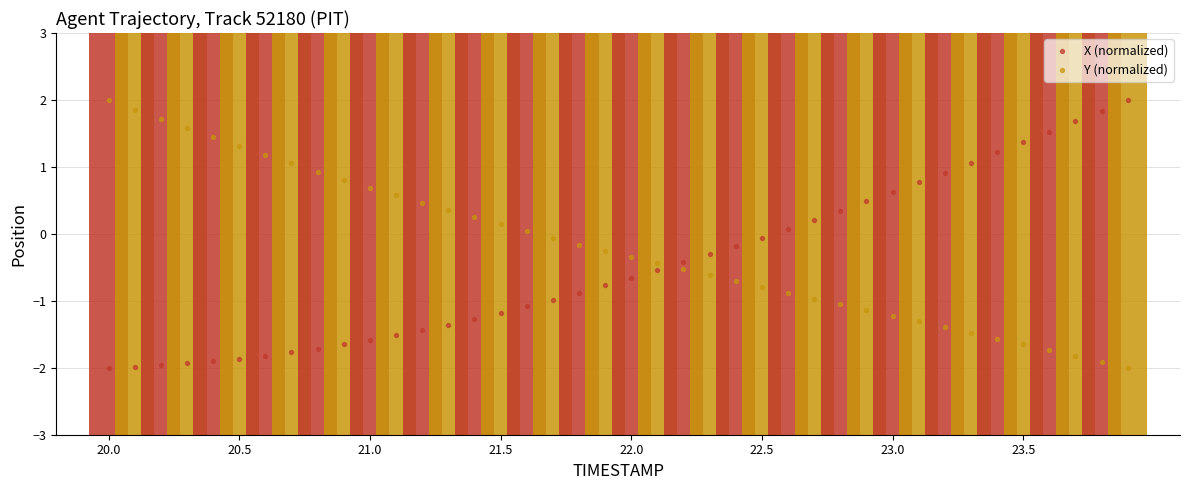

Across all data points, what is the range of Y values (max minus min)?

4.0